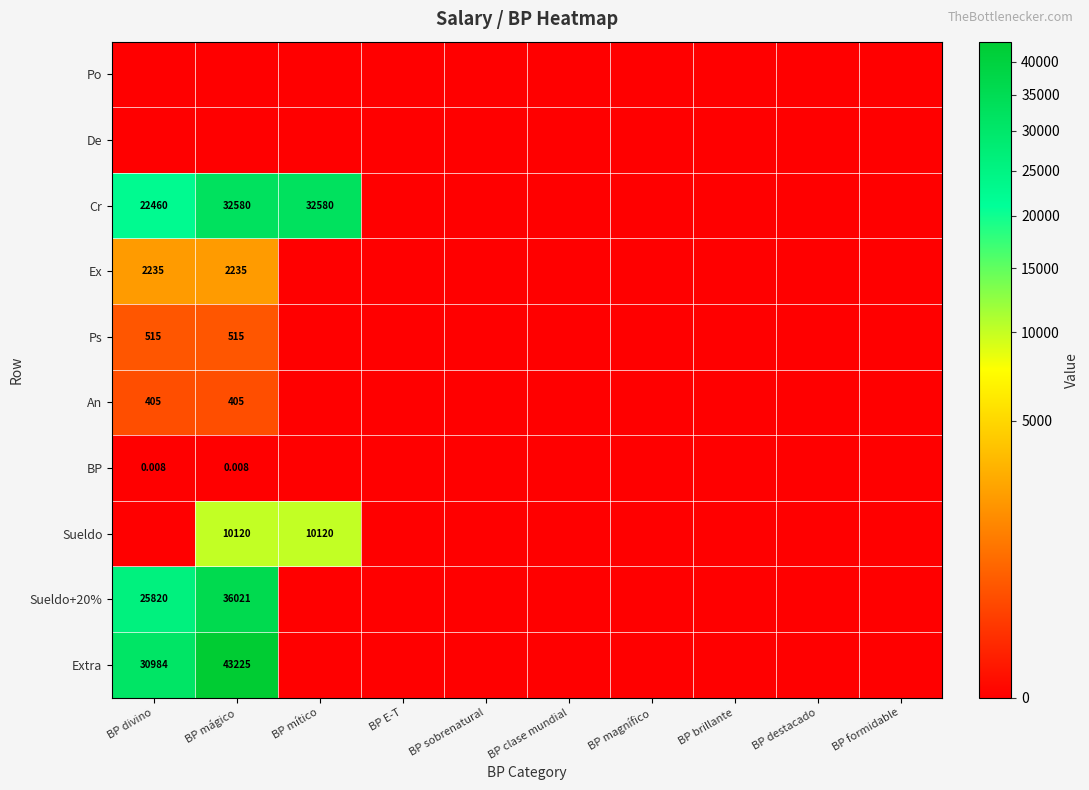

The value of Ps at BP destacado is 331.9. True or false?

False